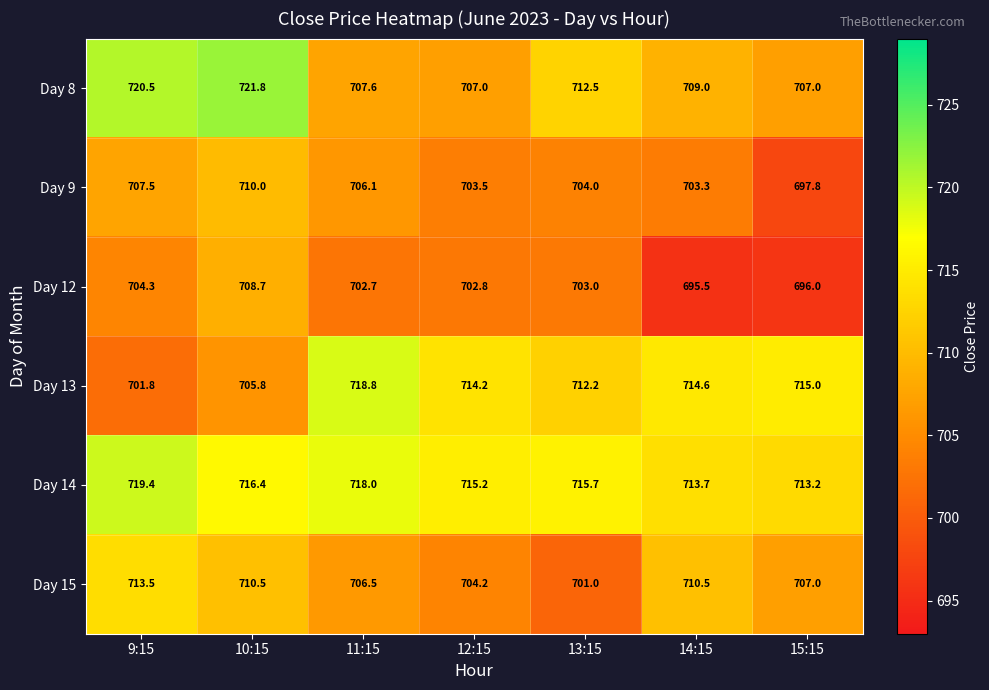

At which label does Day 14 reach its minimum?

15:15